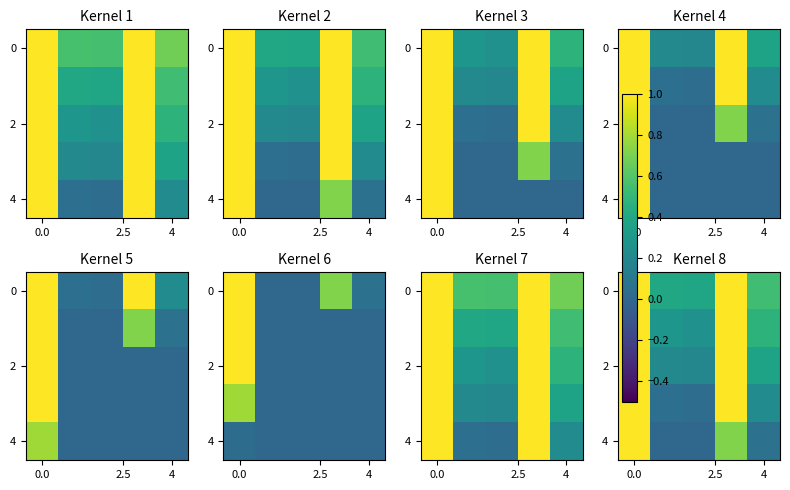

Is it true that 4 equals 0.1 at 4?

True